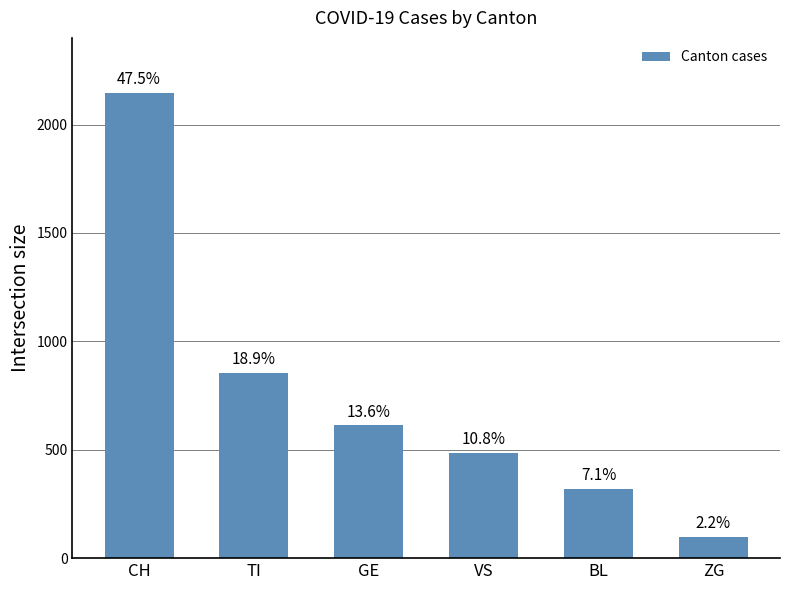

Which has a higher value, CH or GE?

CH